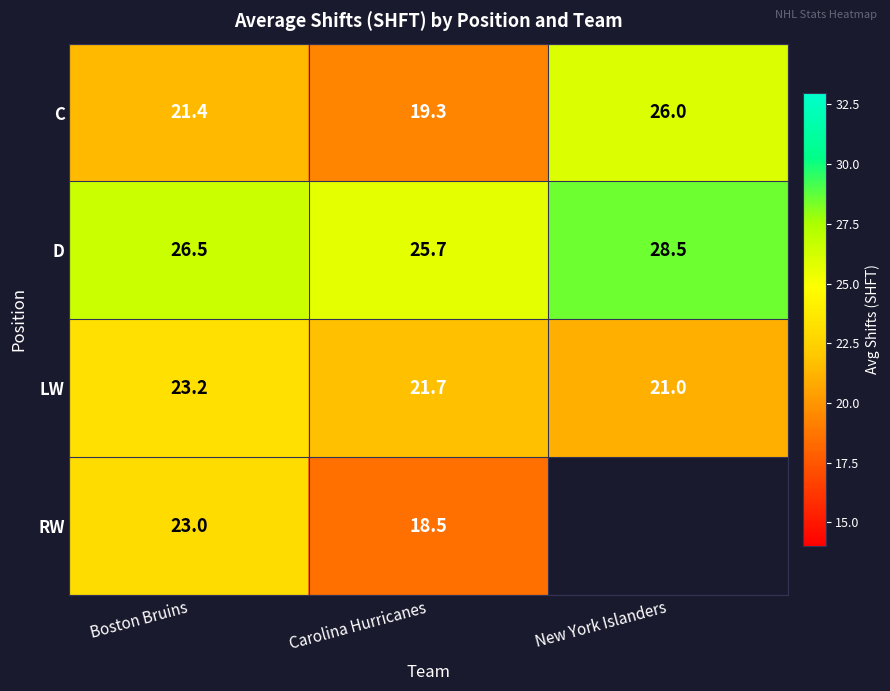

What is the difference between the highest and lowest values at New York Islanders?

7.5